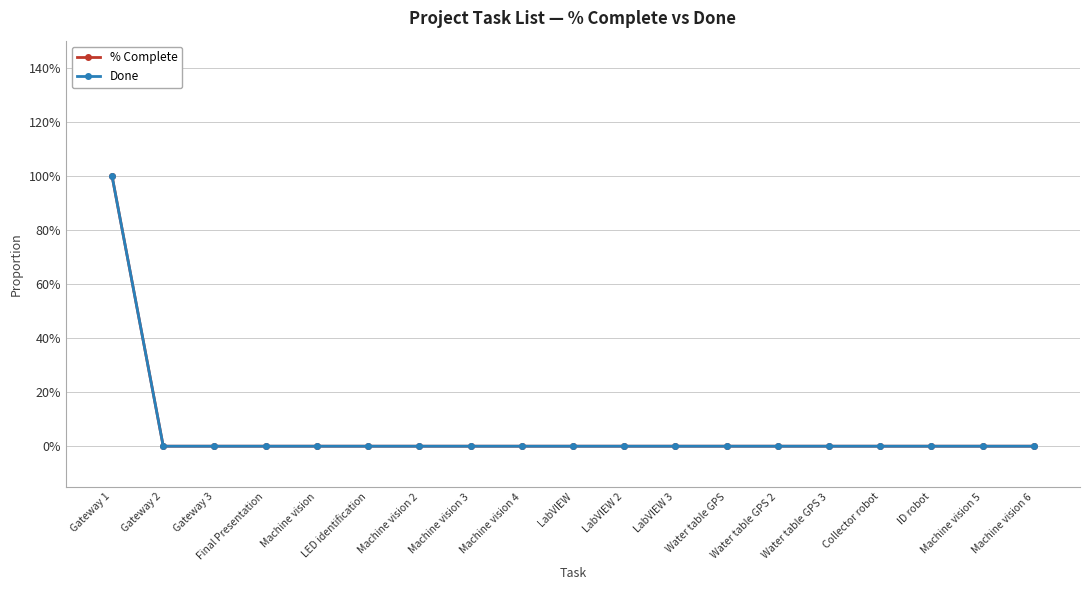

What is the label of the 11th point from the right?

Machine vision 4